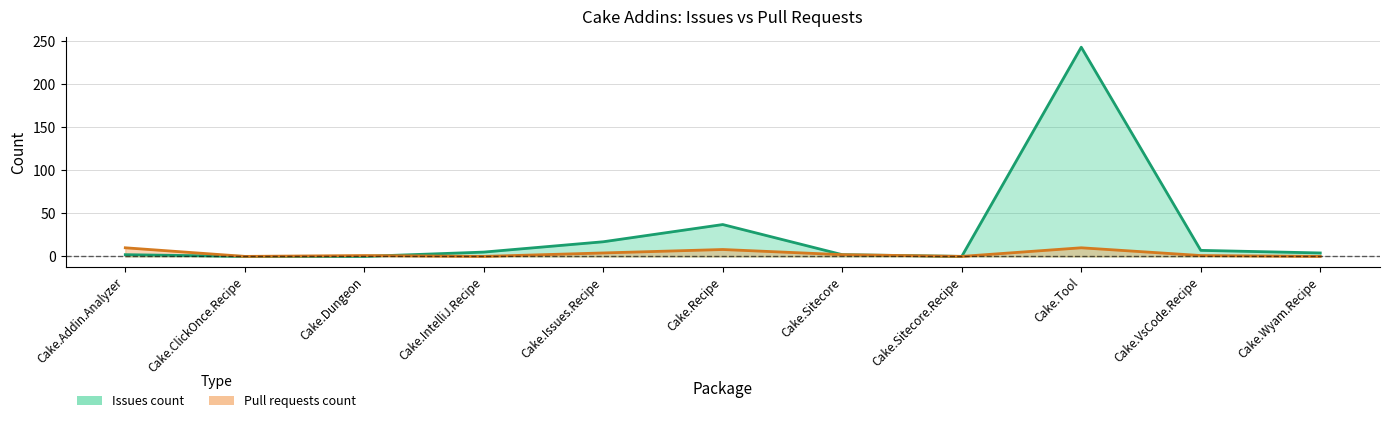

What is the label of the 6th point from the left?

Cake.Recipe